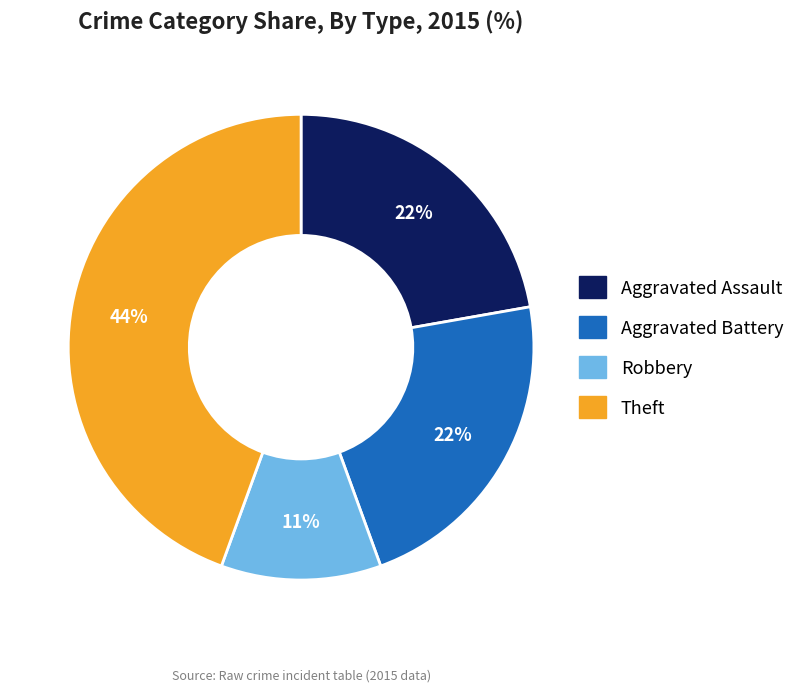

To the nearest percent, what is the average slice percentage?

25%